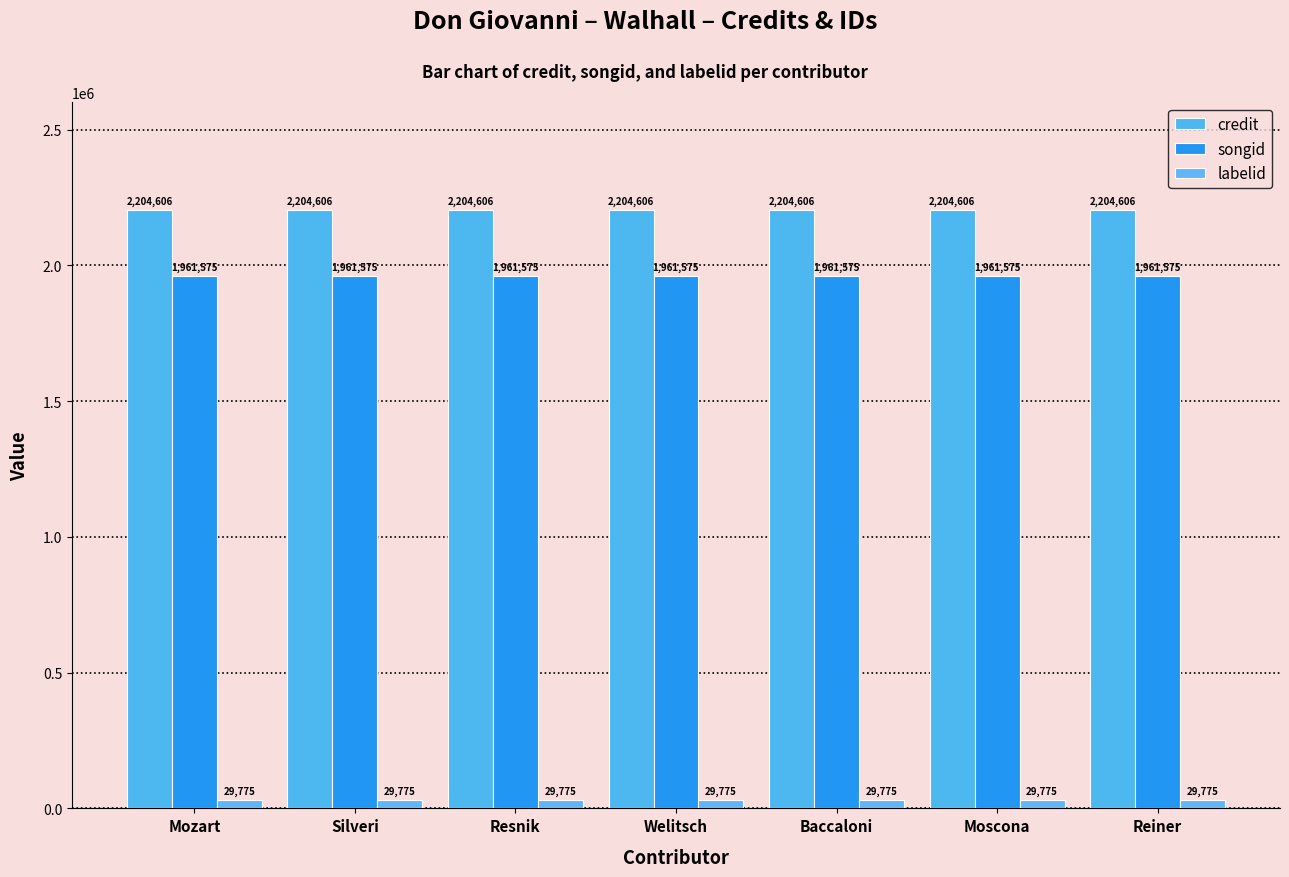

Is the value of songid at Reiner greater than the value of credit at Resnik?

No